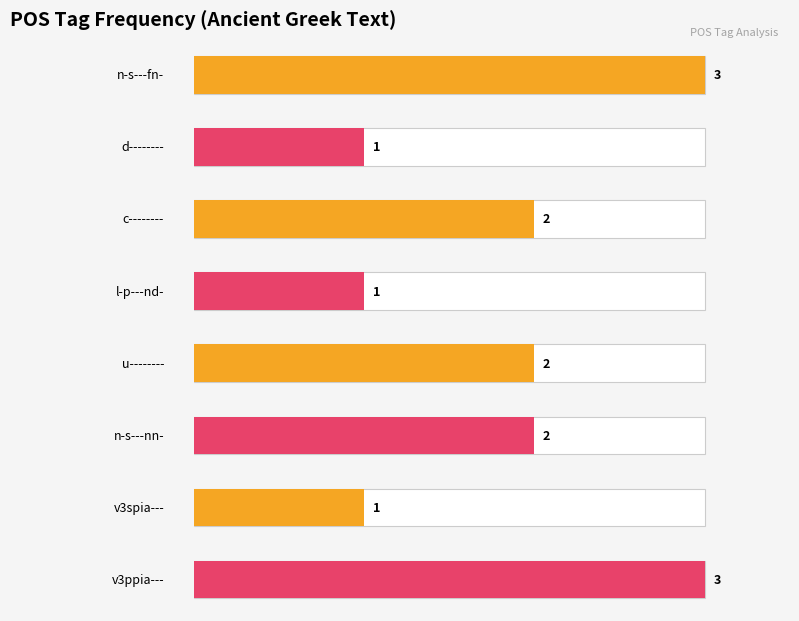

Rank the categories by value from highest to lowest.

n-s---fn-, v3ppia---, c--------, u--------, n-s---nn-, d--------, l-p---nd-, v3spia---